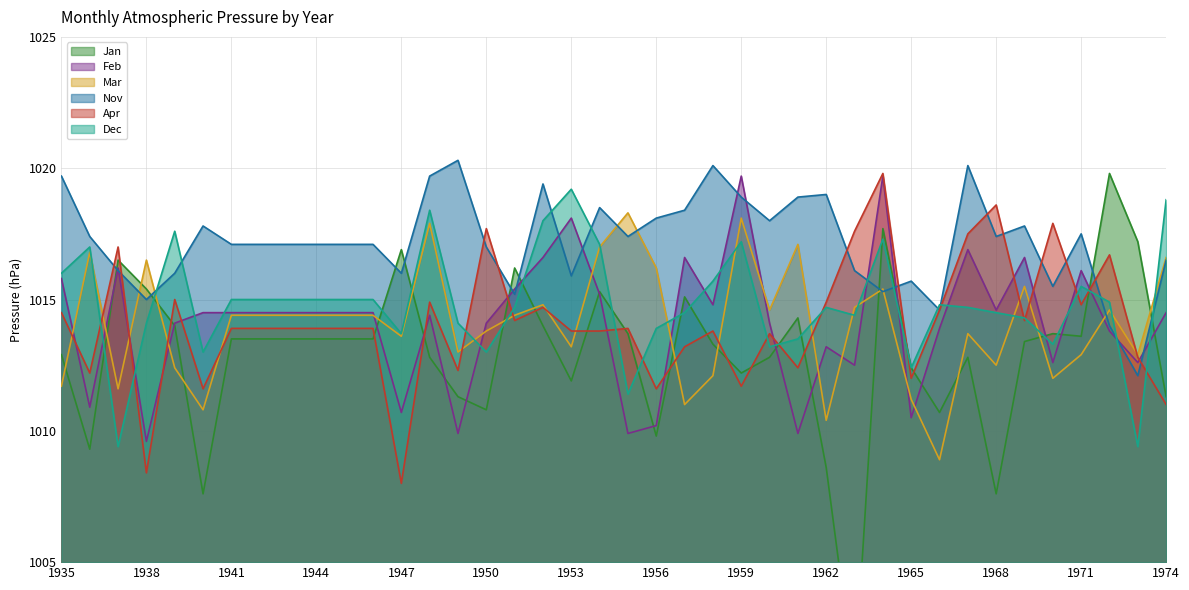

Rank the categories by Mar value from lowest to highest.

1966, 1962, 1940, 1957, 1965, 1937, 1935, 1970, 1958, 1939, 1968, 1971, 1973, 1949, 1953, 1947, 1967, 1950, 1941, 1942, 1943, 1944, 1945, 1946, 1951, 1960, 1972, 1963, 1952, 1964, 1969, 1956, 1938, 1974, 1936, 1954, 1961, 1948, 1959, 1955